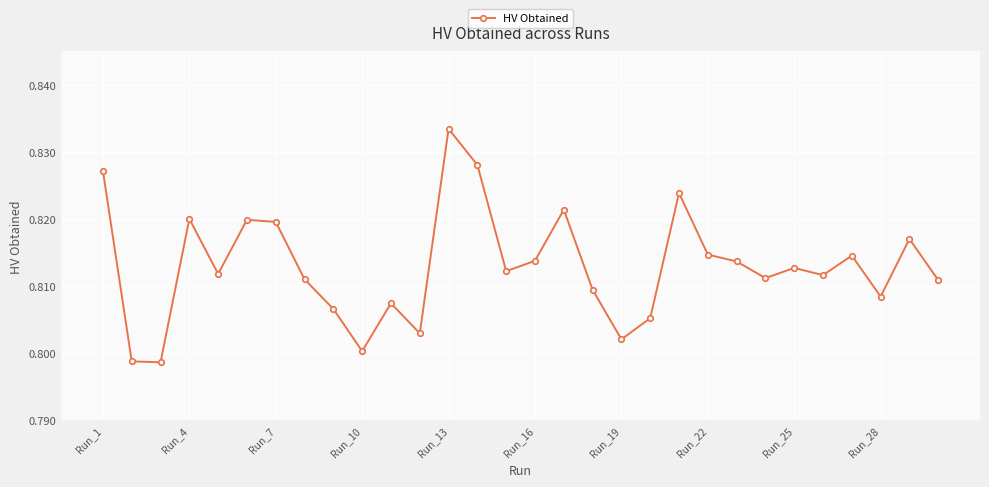

Count the values in the range 0 to 1.

30